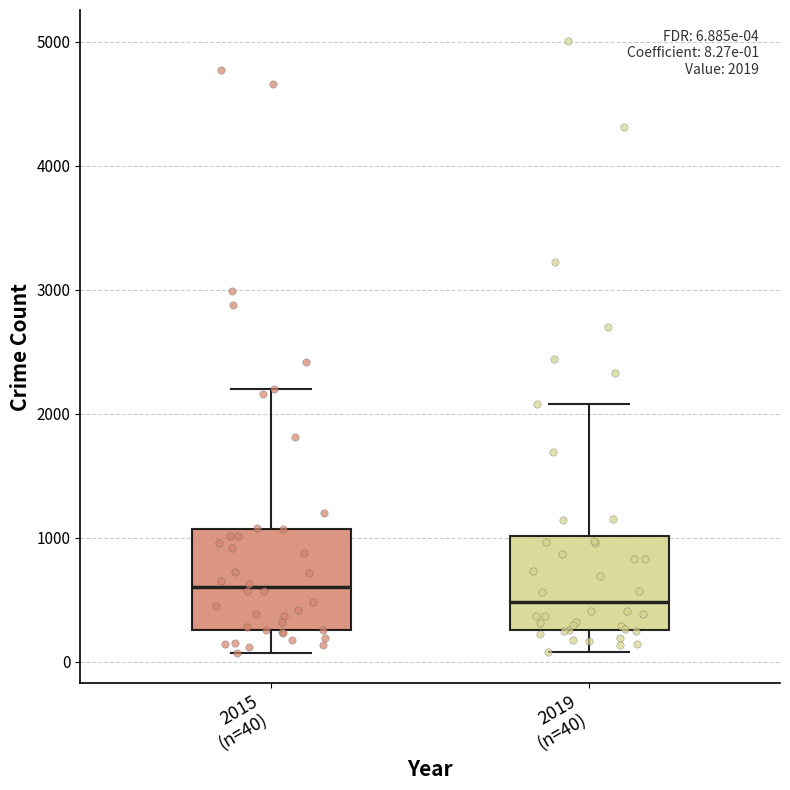

Which box's median line is the highest?

2015 (n=40)